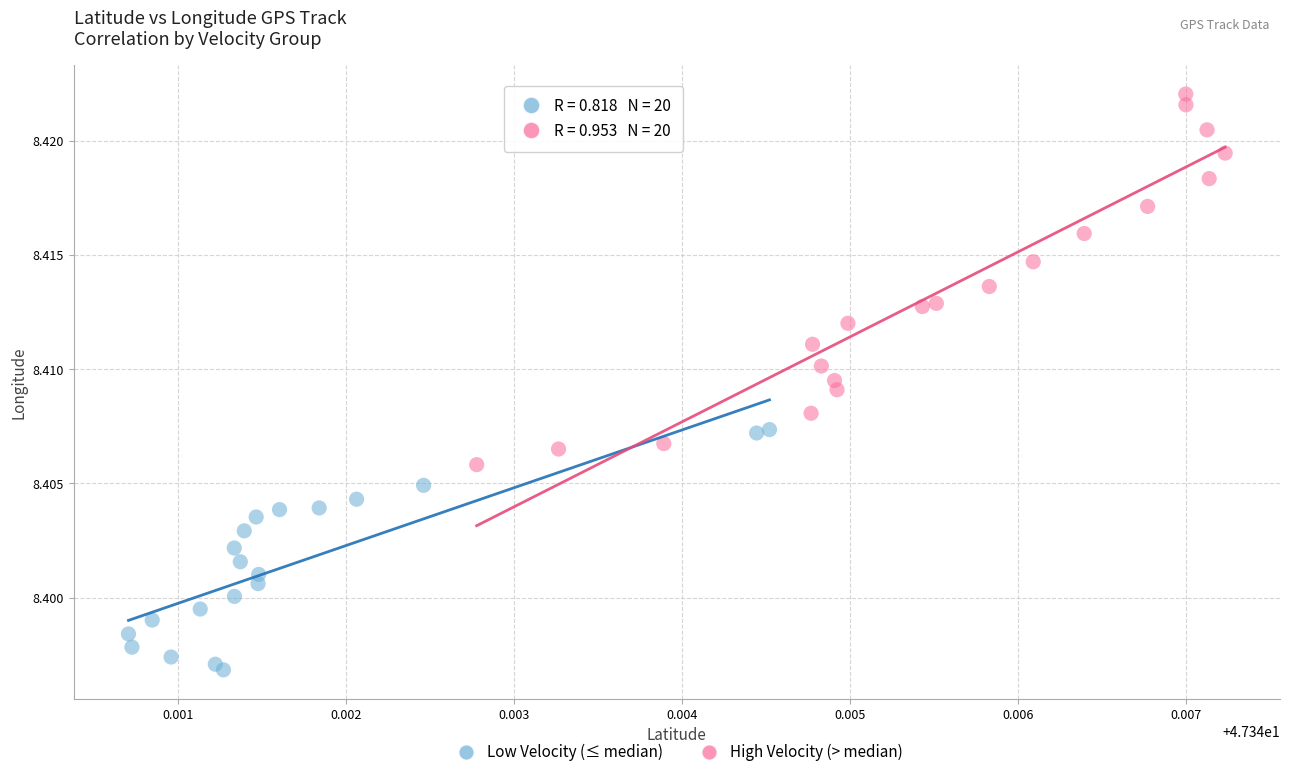

Which series reaches the maximum Y coordinate?

High Velocity (> median)